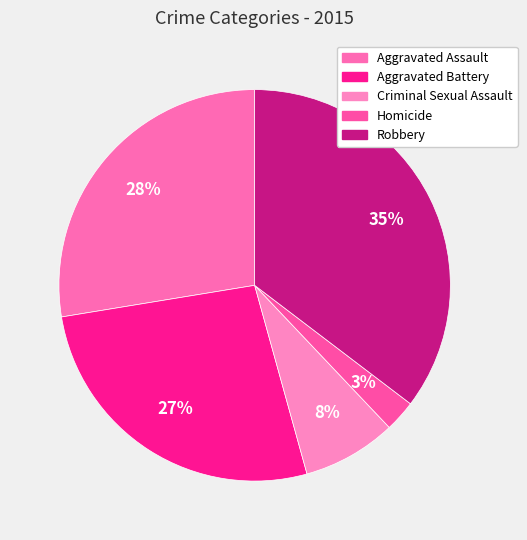

To the nearest percent, what portion does Aggravated Assault represent?

28%